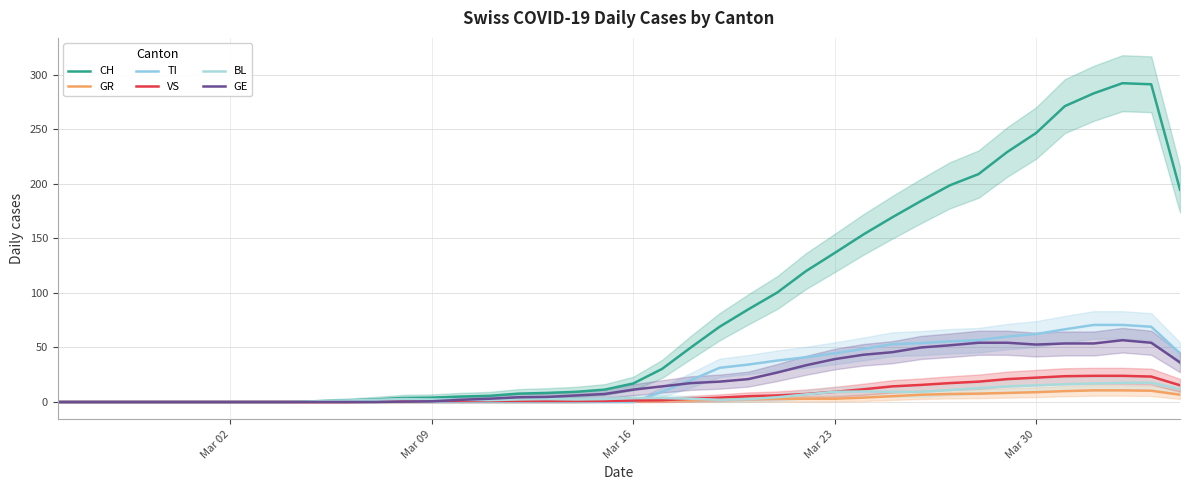

What is the sum of all GR values?

114.7